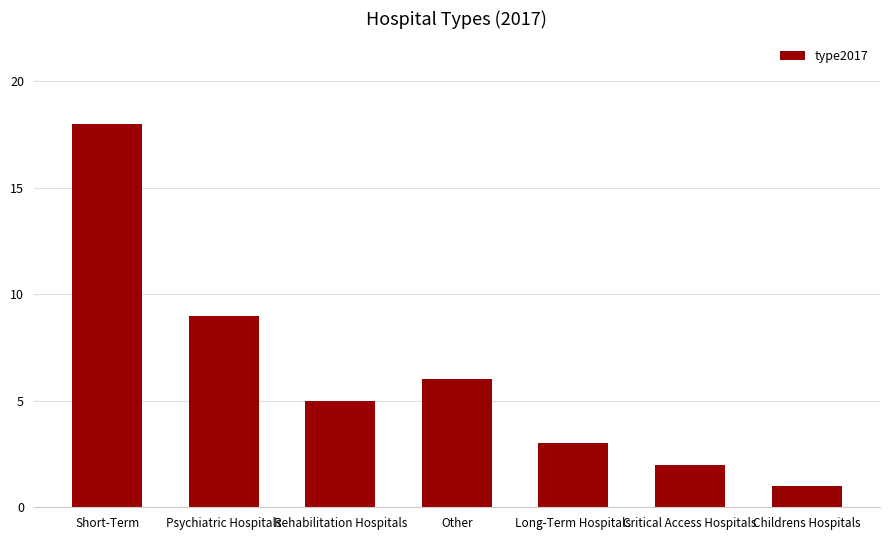

What is the maximum value shown in the chart?

18